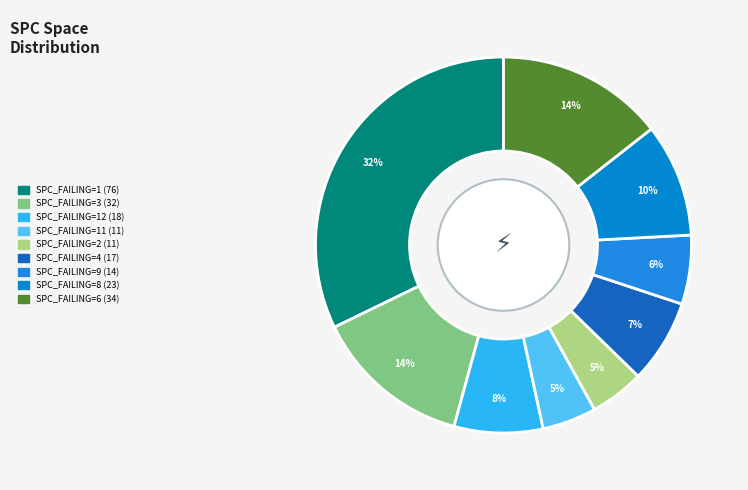

How many segments does this pie chart have?

9